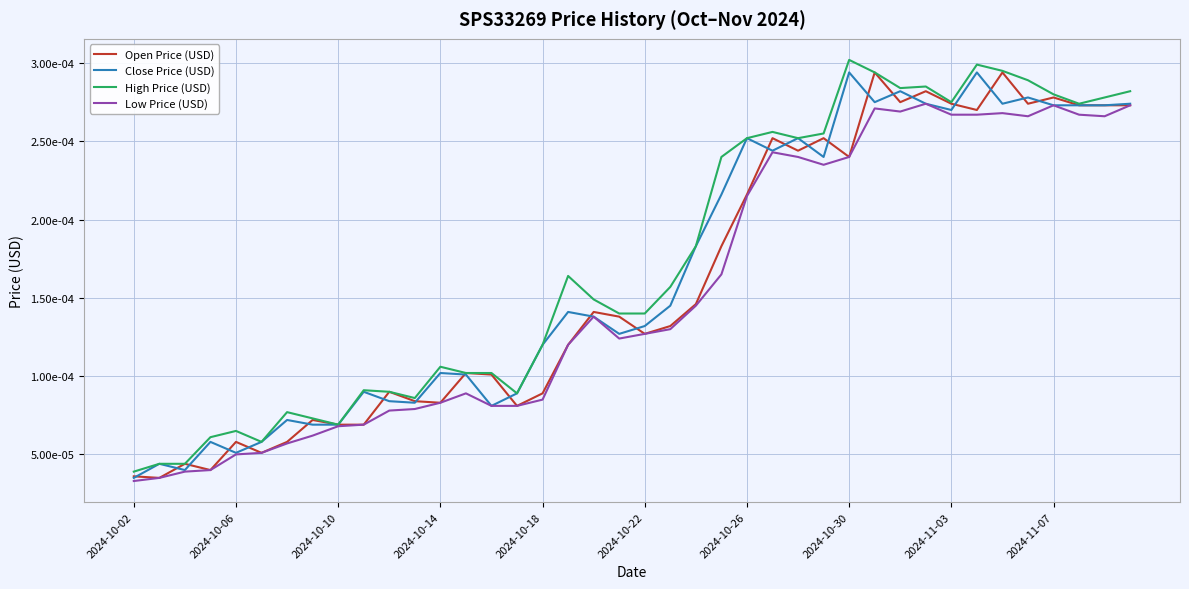

True or false: High Price (USD) and Open Price (USD) cross at least once.

False